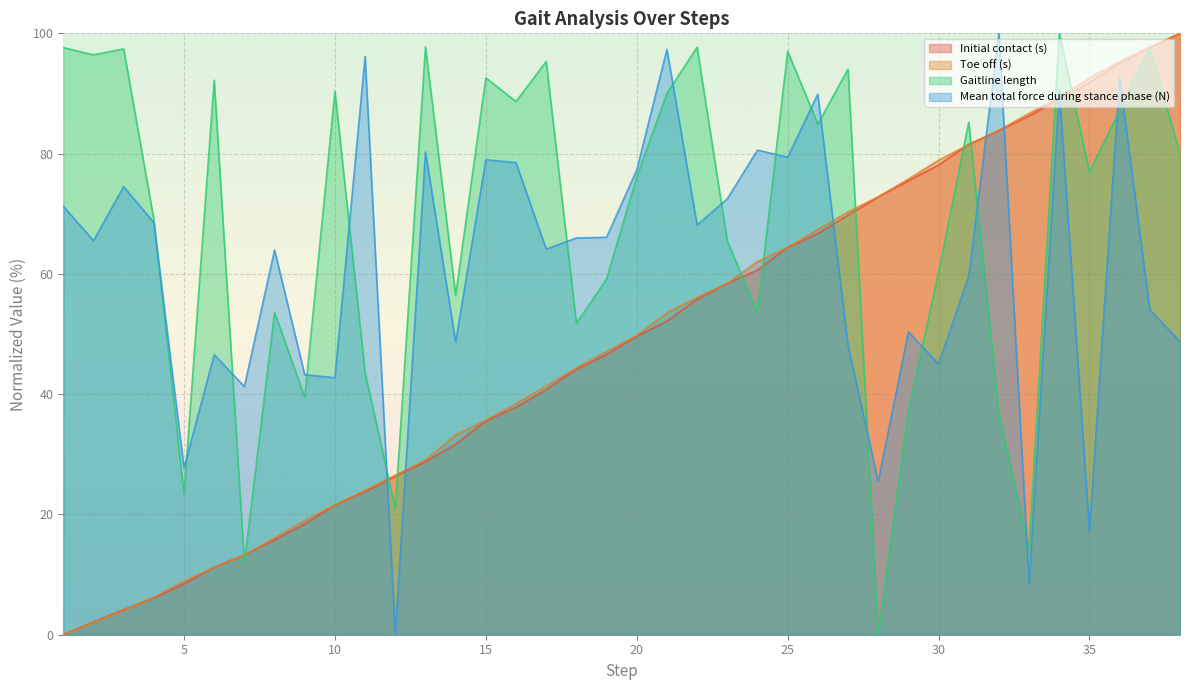

Reading left to right, extract all data points from this chart.

Initial contact (s): 1=0.0	2=2.2	3=4.2	4=6.1	5=8.5	6=11.2	7=13.3	8=15.7	9=18.4	10=21.6	11=23.8	12=26.3	13=28.8	14=31.7	15=35.6	16=37.8	17=40.7	18=44.1	19=46.6	20=49.6	21=52.1	22=55.8	23=58.4	24=60.6	25=64.4	26=66.7	27=69.8	28=72.8	29=75.5	30=78.1	31=81.5	32=83.8	33=86.3	34=89.1	35=91.8	36=95.0	37=97.6	38=100.0
Toe off (s): 1=0.0	2=2.0	3=4.0	4=6.2	5=8.9	6=11.2	7=13.2	8=16.1	9=19.0	10=21.6	11=24.0	12=26.5	13=29.1	14=33.2	15=35.7	16=38.4	17=41.4	18=44.4	19=47.1	20=49.8	21=53.5	22=56.1	23=58.4	24=62.0	25=64.4	26=67.4	27=70.3	28=72.8	29=75.8	30=78.9	31=81.5	32=83.9	33=86.7	34=89.4	35=92.6	36=95.3	37=97.7	38=100.0
Gaitline length: 1=97.6	2=96.4	3=97.4	4=69.1	5=23.3	6=92.2	7=11.9	8=53.6	9=39.5	10=90.4	11=43.5	12=21.0	13=97.7	14=56.5	15=92.6	16=88.7	17=95.3	18=51.8	19=59.1	20=76.1	21=90.0	22=97.7	23=65.5	24=53.6	25=97.0	26=84.9	27=94.1	28=0.0	29=37.2	30=60.3	31=85.2	32=36.9	33=14.2	34=100.0	35=76.9	36=87.2	37=97.5	38=80.0
Mean total force during stance phase (N): 1=71.3	2=65.5	3=74.5	4=68.5	5=27.7	6=46.6	7=41.3	8=64.0	9=43.2	10=42.7	11=96.2	12=0.0	13=80.3	14=48.6	15=79.0	16=78.5	17=64.1	18=66.0	19=66.1	20=77.3	21=97.3	22=68.1	23=72.5	24=80.6	25=79.4	26=89.9	27=48.1	28=25.4	29=50.4	30=45.0	31=59.6	32=100.0	33=8.6	34=90.6	35=17.3	36=92.6	37=54.0	38=48.7